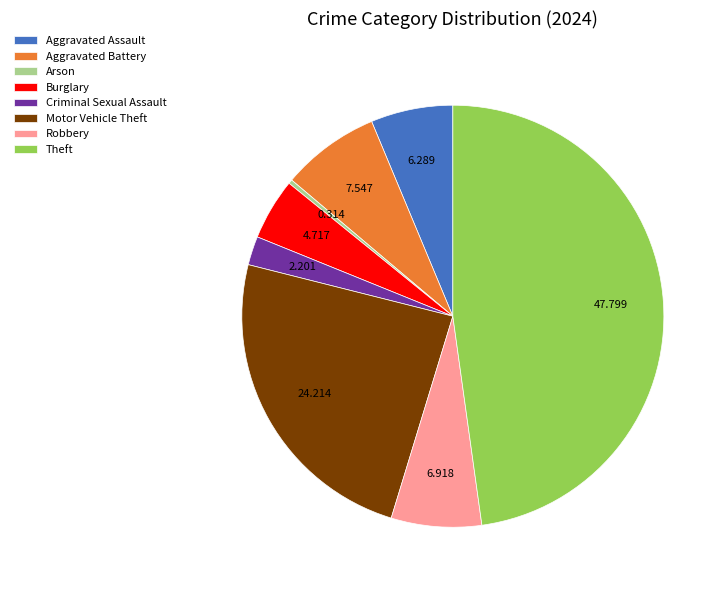

Does Aggravated Battery account for over 50% of the chart?

No